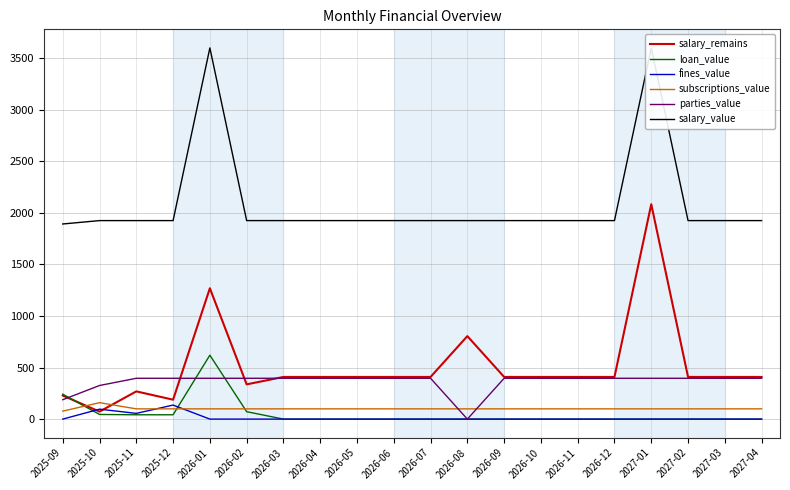

At which label does salary_value first exceed 1925?

2025-10